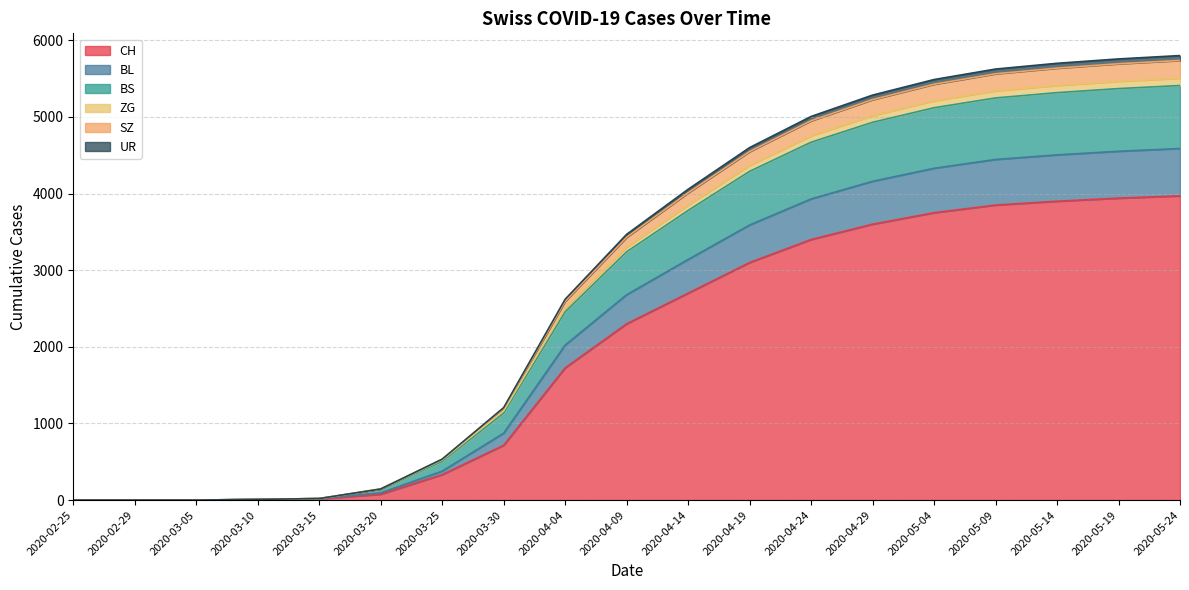

True or false: BL and UR cross at least once.

False